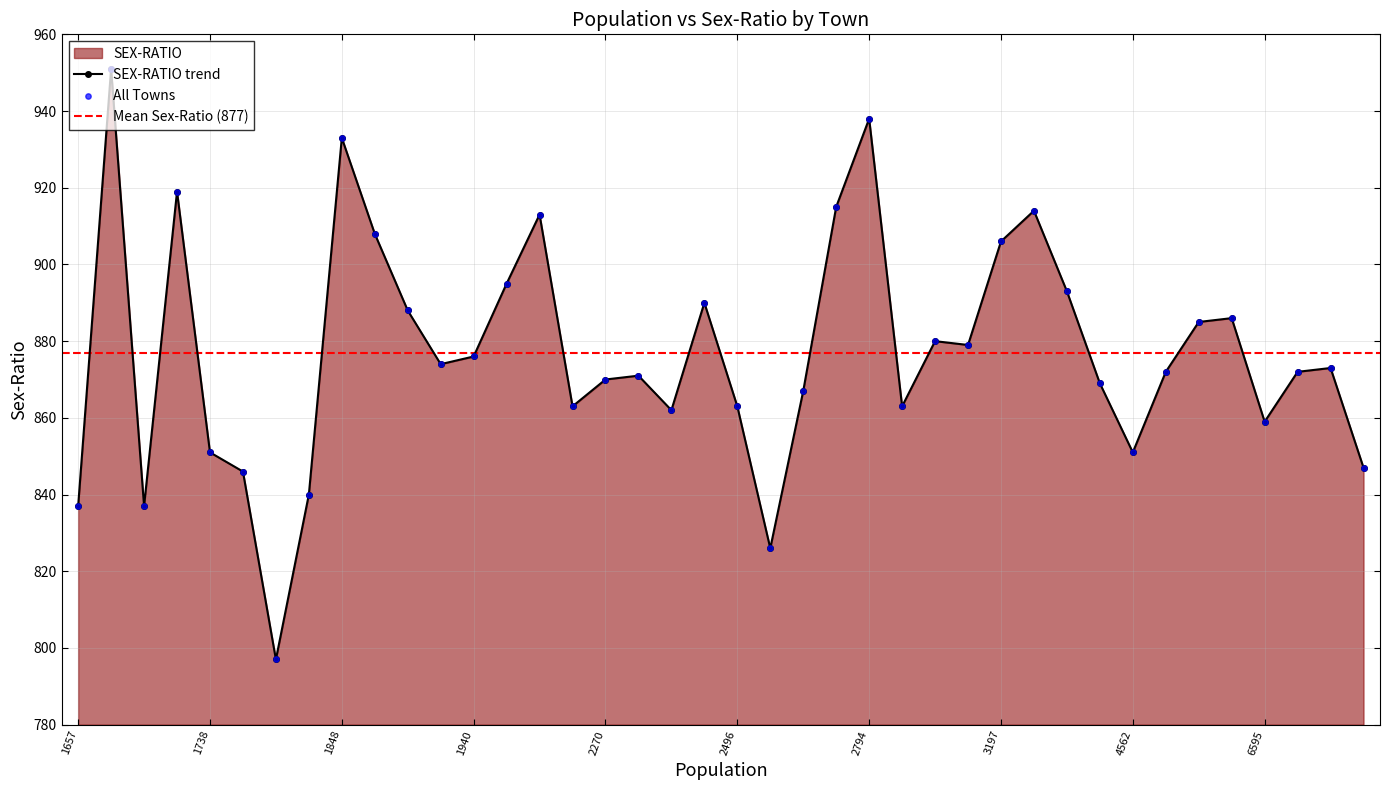

True or false: SEX-RATIO trend has a value of 204 at 1940.

False